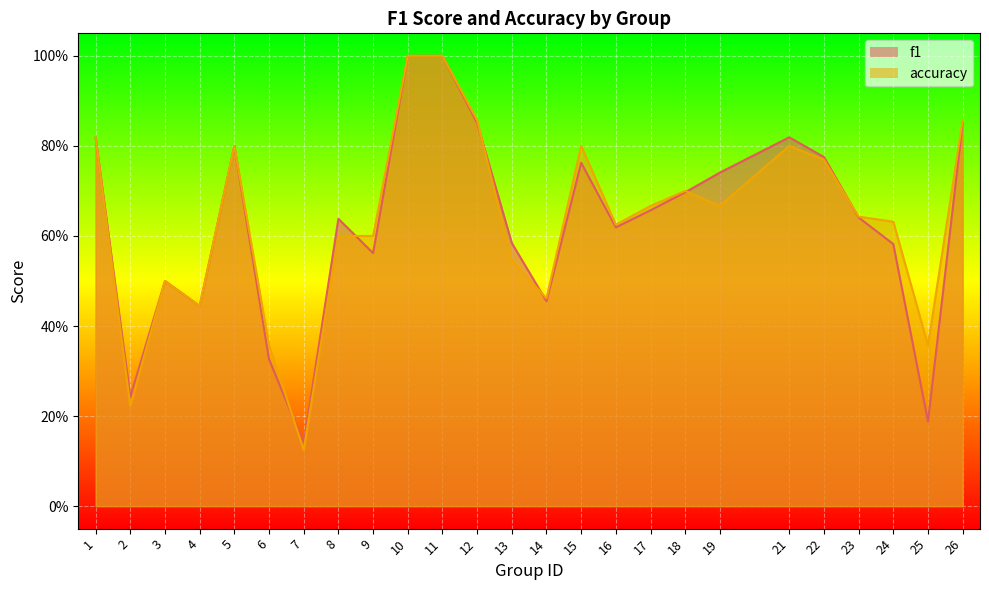

What value does the f1 series have at 12?

0.9